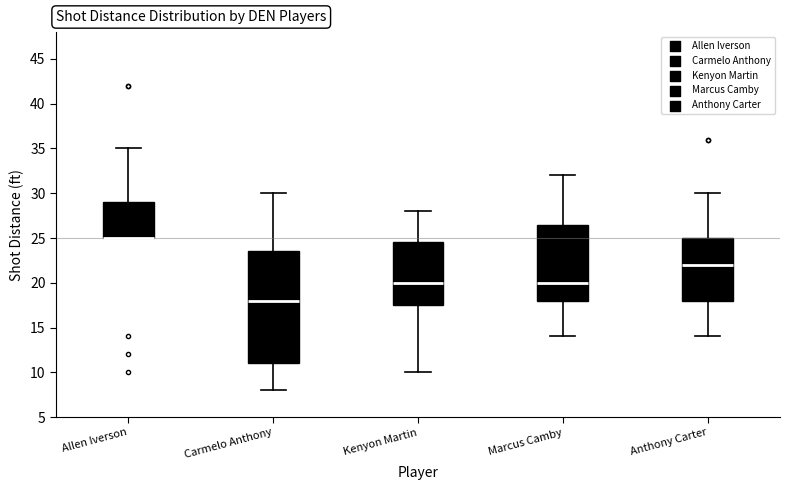

Where does the lower whisker of the box for Anthony Carter end on the y-axis? The values are not printed on the chart, so give them approximately, as read against the axis.

14.0